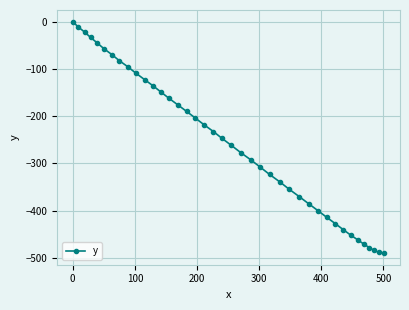

What is the average value?

-257.3